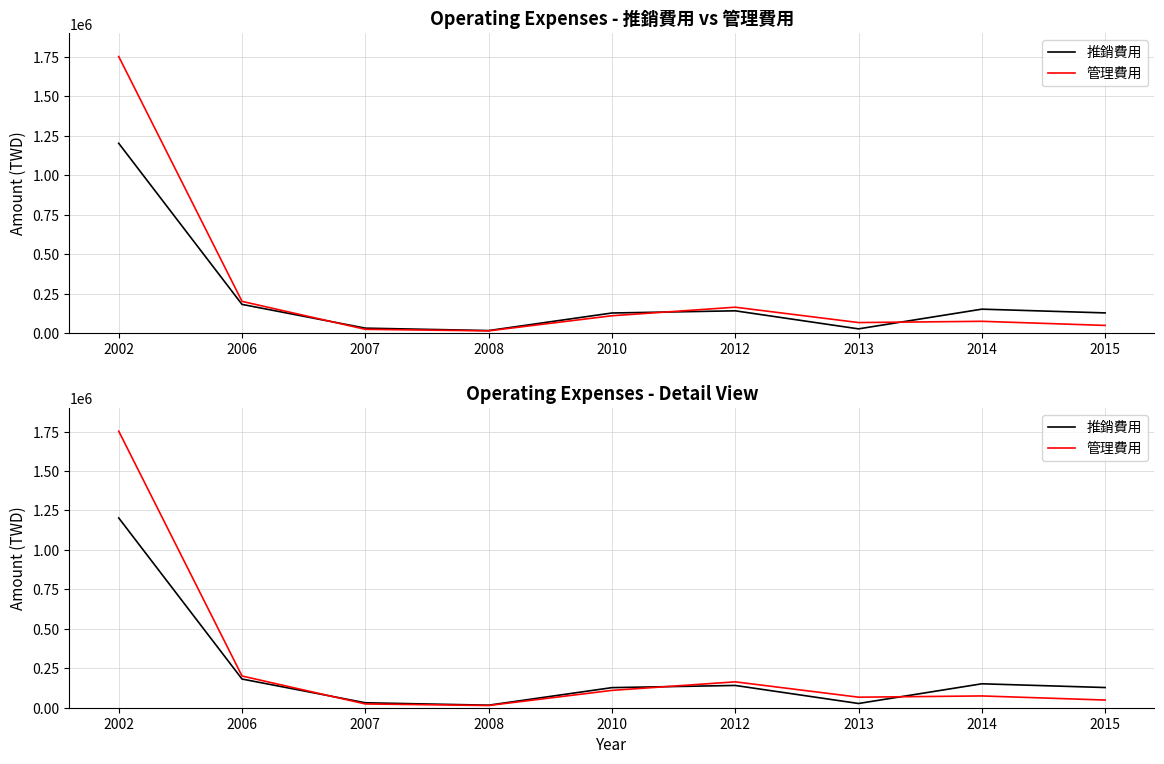

The value of 推銷費用 at 2006 is 181800. True or false?

True